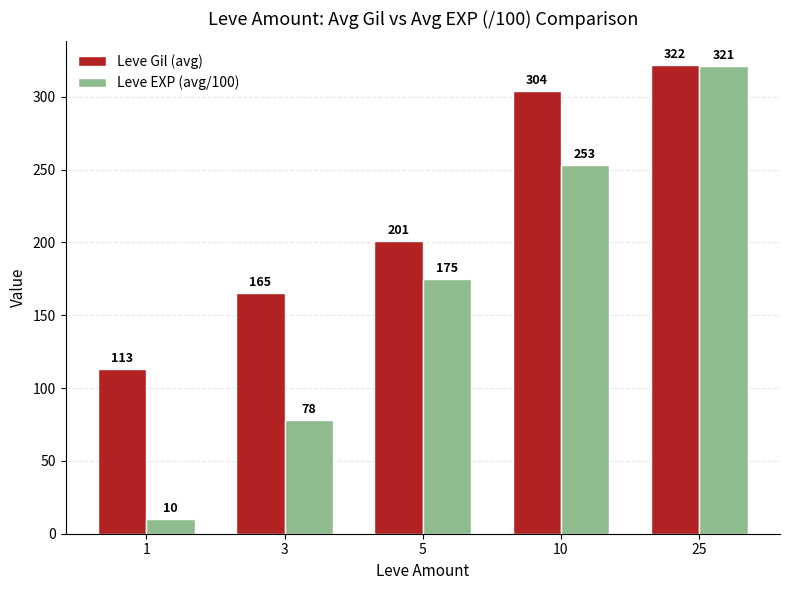

What is the average value of the Leve Gil (avg) series?

221